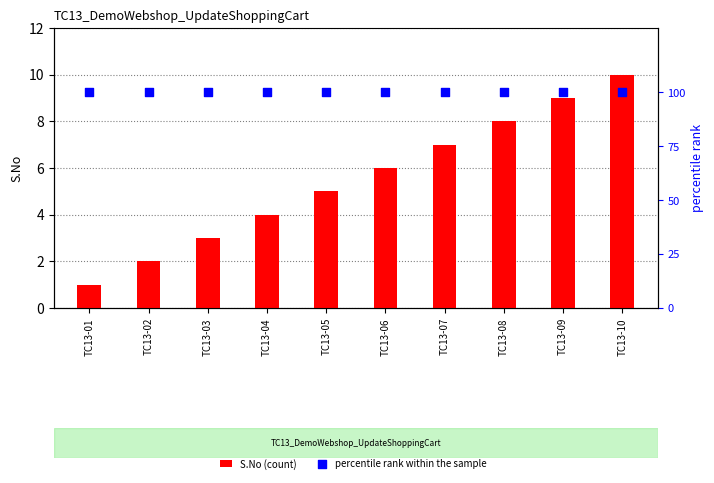

At which category is the sum across all series the highest?

TC13-10